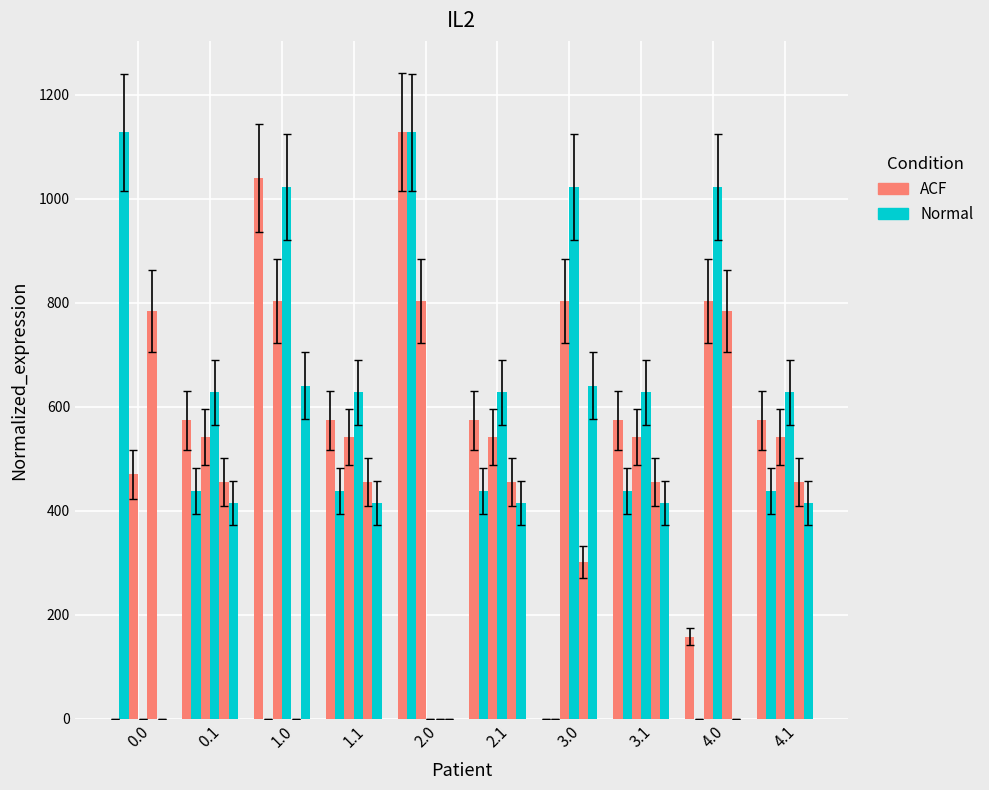

How many distinct data groups are displayed?

6